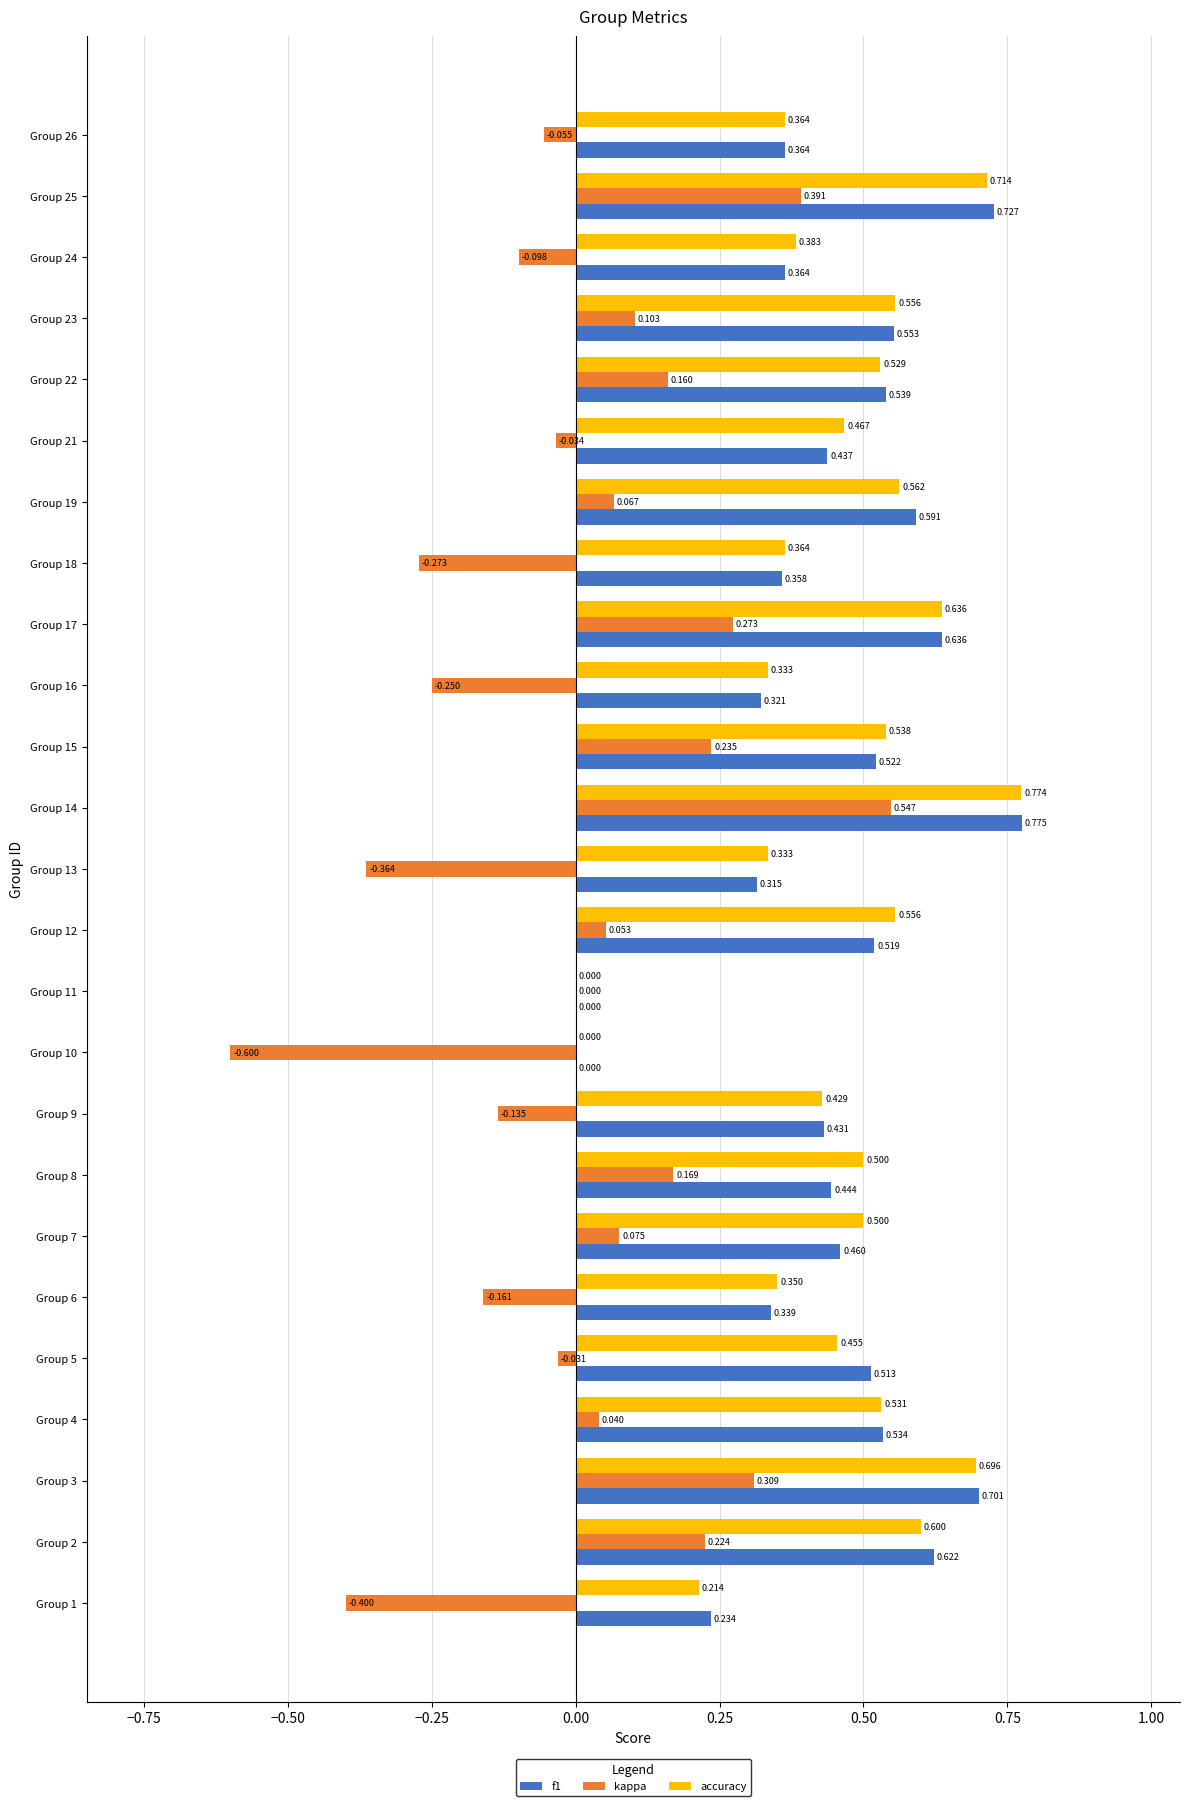

Which series has the largest total across all categories?

accuracy